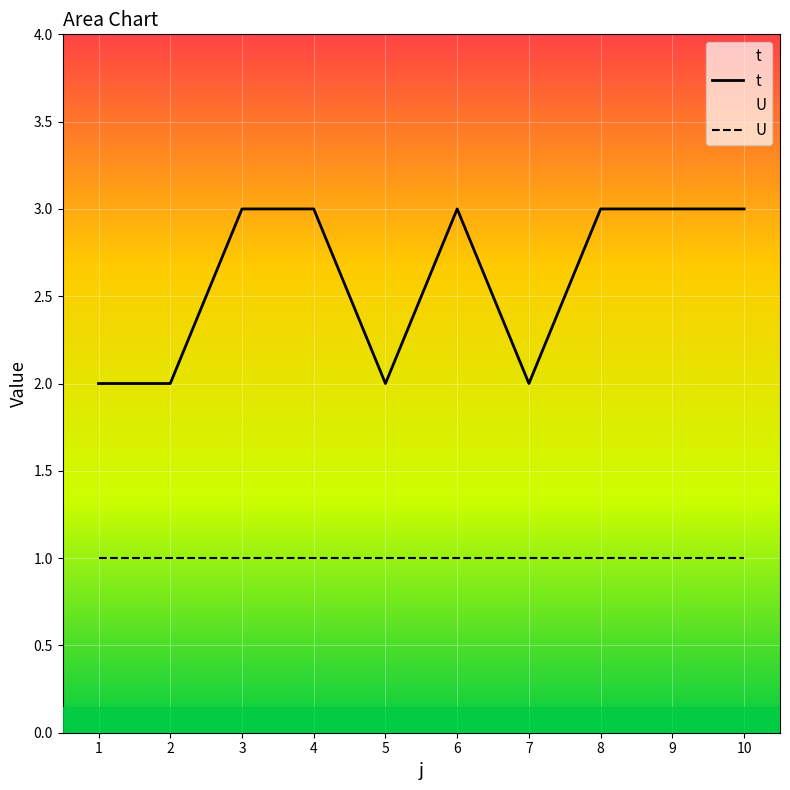

What is the minimum value shown in the chart?

1